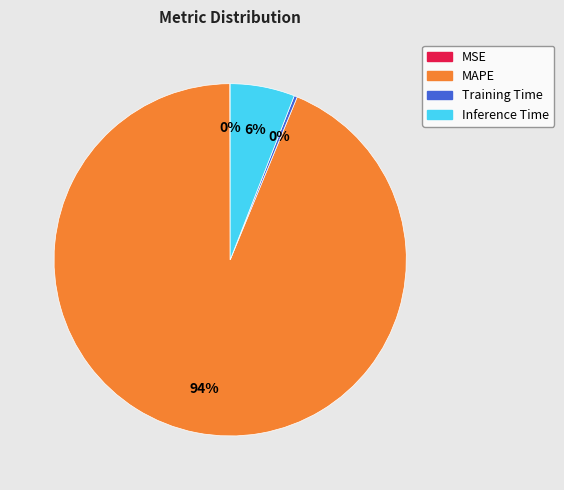

To the nearest percent, what portion does MAPE represent?

94%